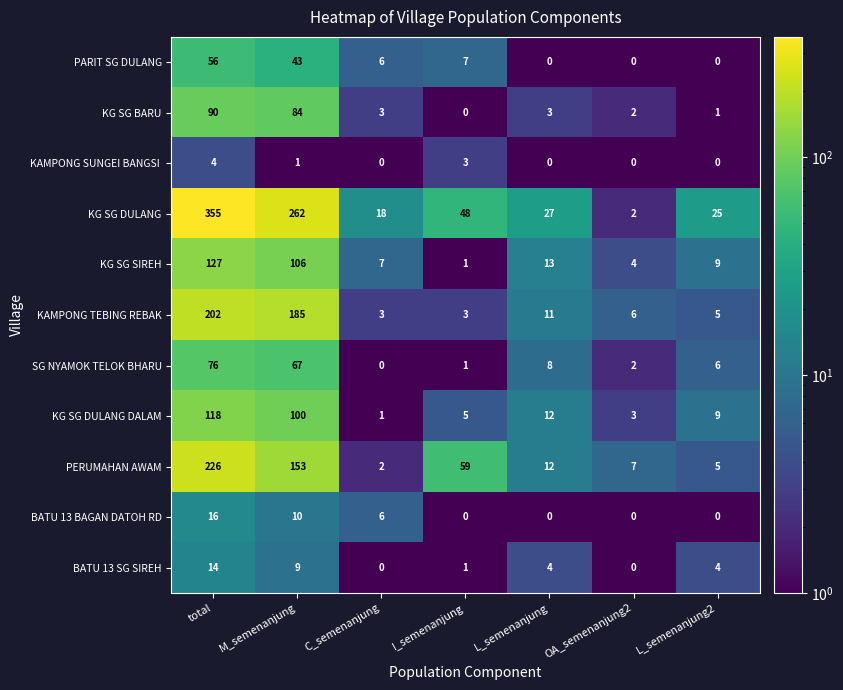

At which category is the sum across all series the highest?

total